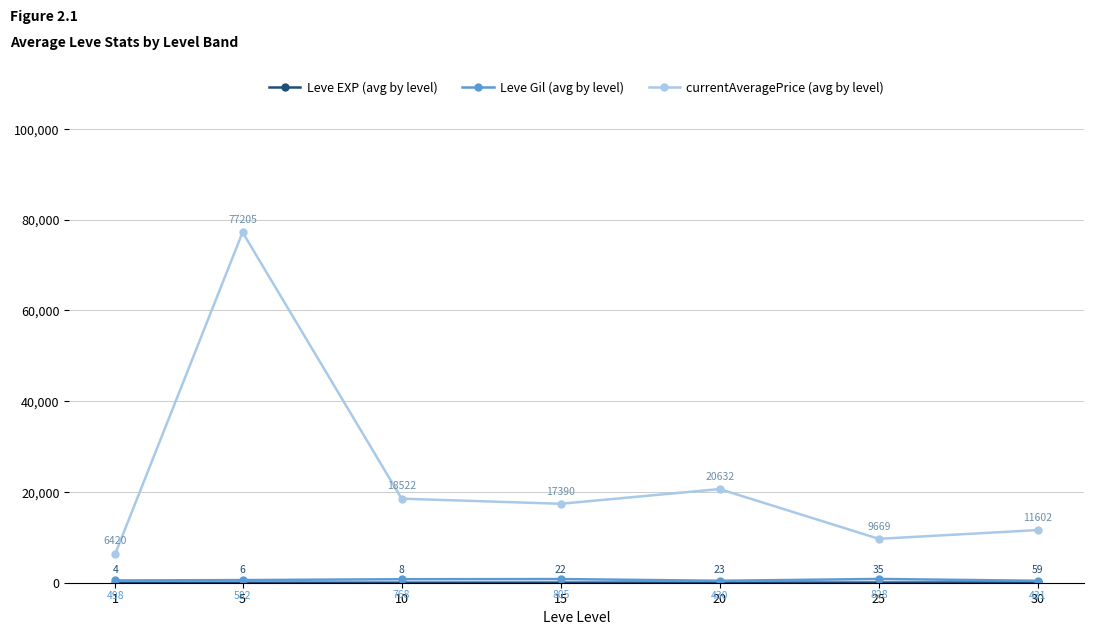

True or false: currentAveragePrice (avg by level) has more than 2 points higher than both neighbors.

False